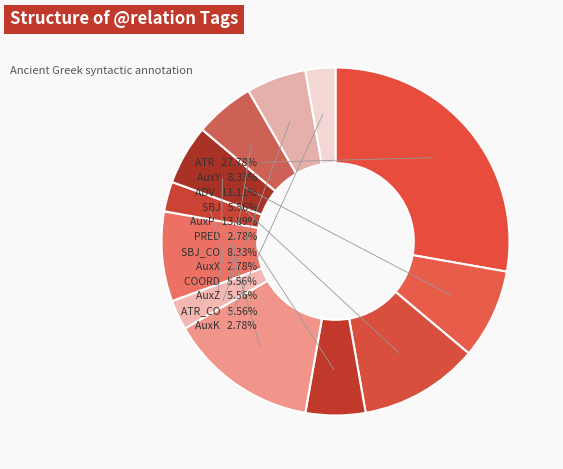

What is the total percentage of AuxZ and SBJ_CO?

13.9%